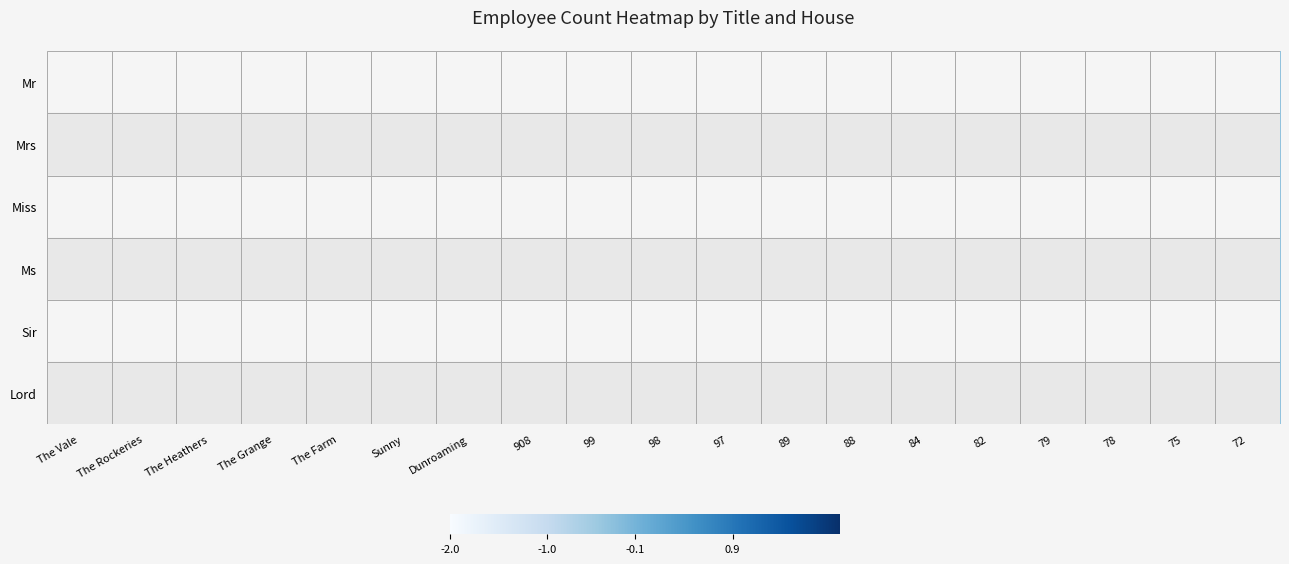

Rank the series by their maximum value, from lowest to highest.

Sir, Lord, Miss, Mrs, Mr, Ms